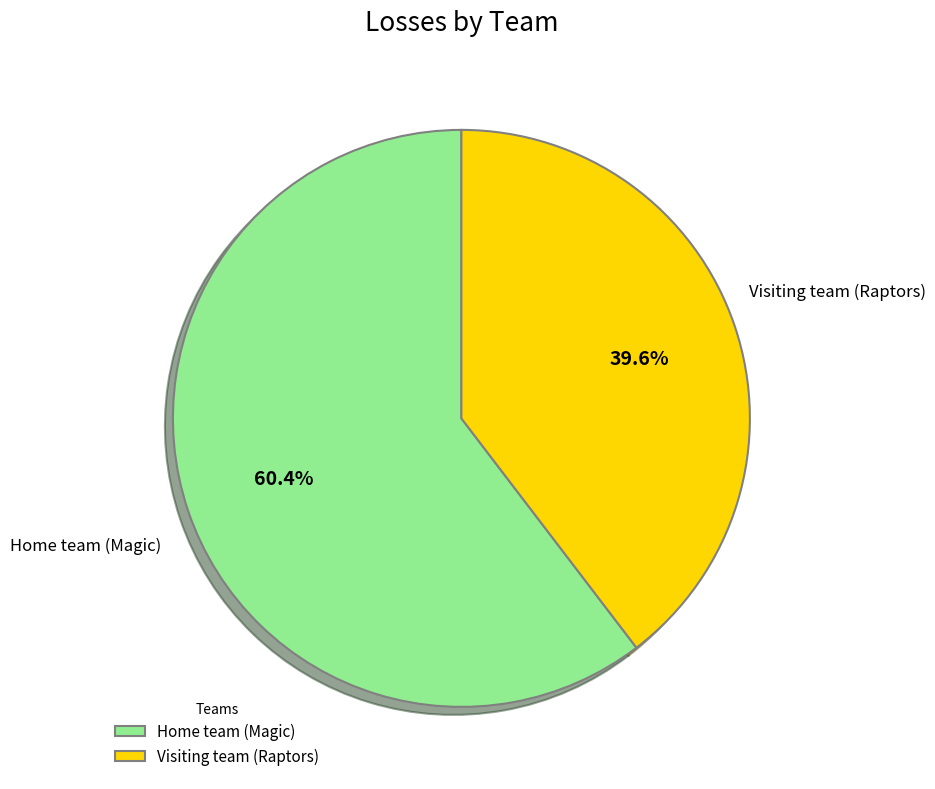

To the nearest percent, what is the difference between the largest and smallest slice percentages?

21%